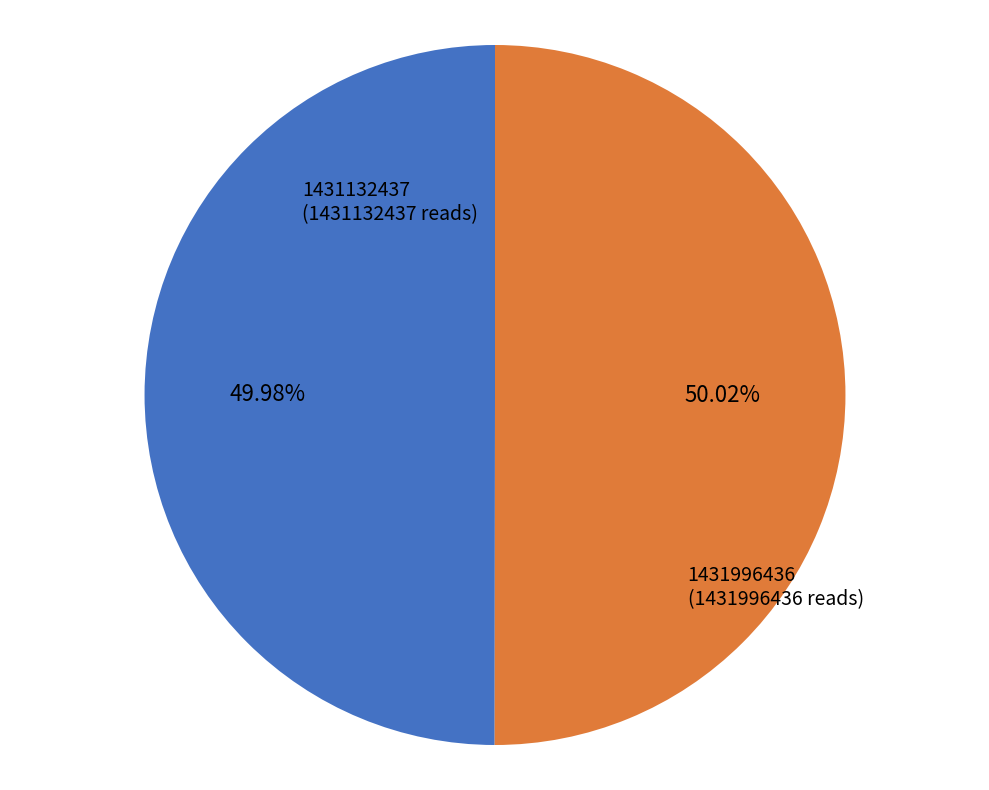

Is there any slice that represents more than half of the pie?

Yes